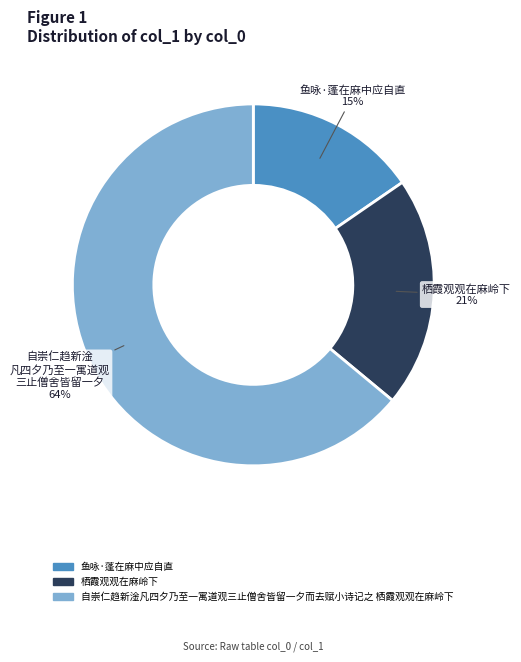

Which has a higher value, 鱼咏·蓬在麻中应自直 or 栖霞观观在麻岭下?

栖霞观观在麻岭下